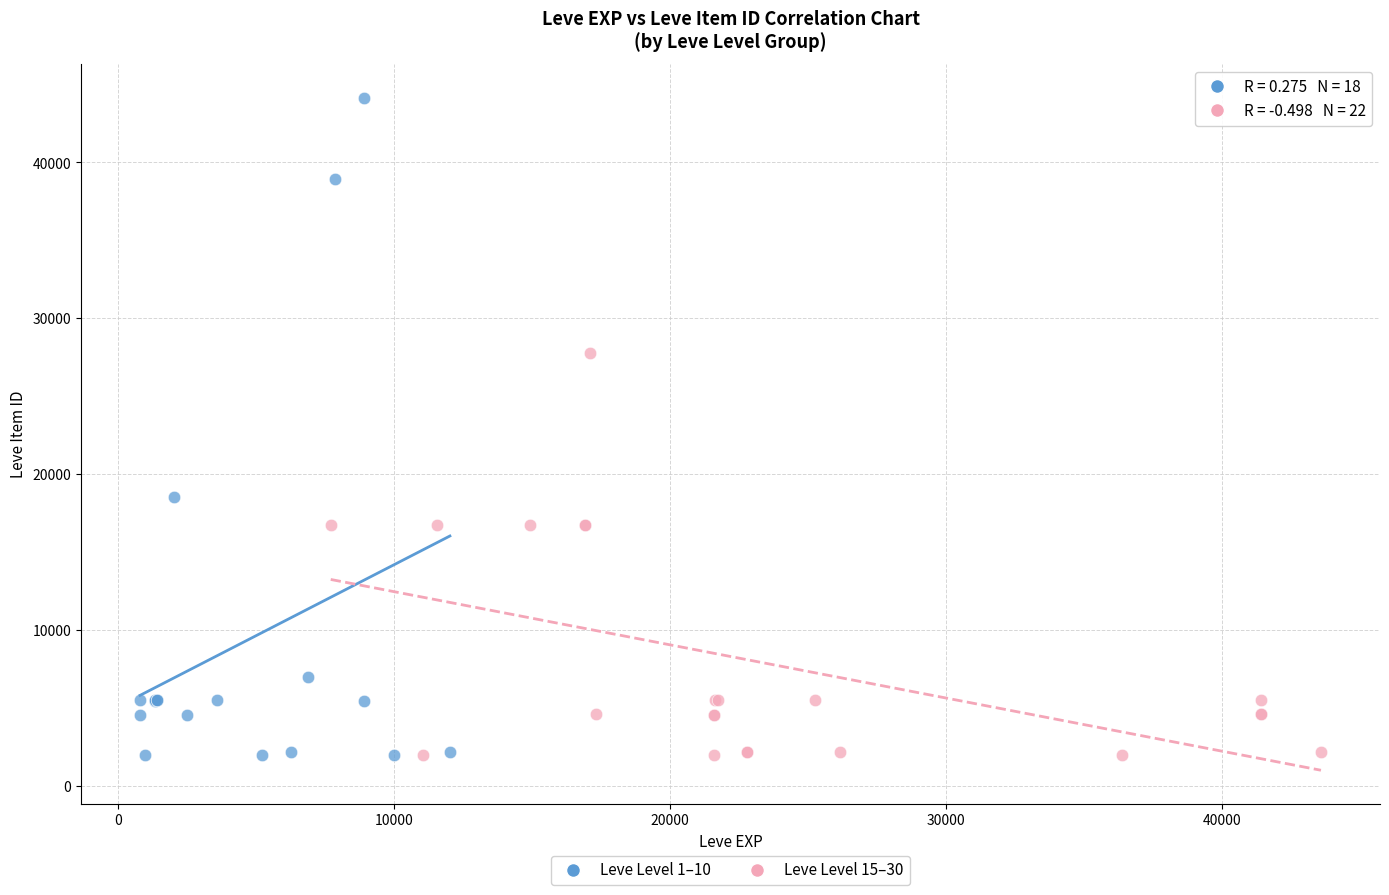

Which series has the largest Y range (max minus min)?

Leve Level 1–10